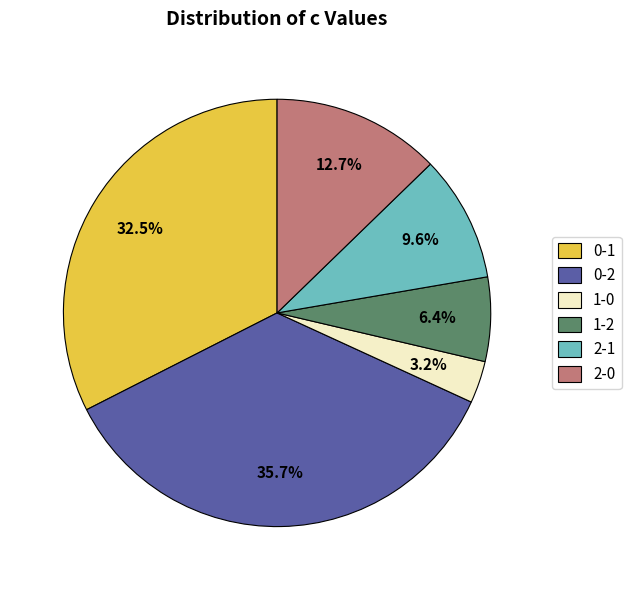

To the nearest percent, what is the average slice percentage?

17%